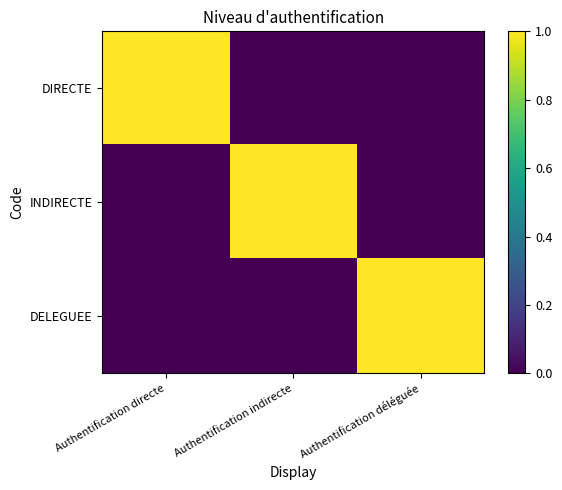

Which has a higher value, Authentification déléguée or Authentification indirecte?

Authentification déléguée